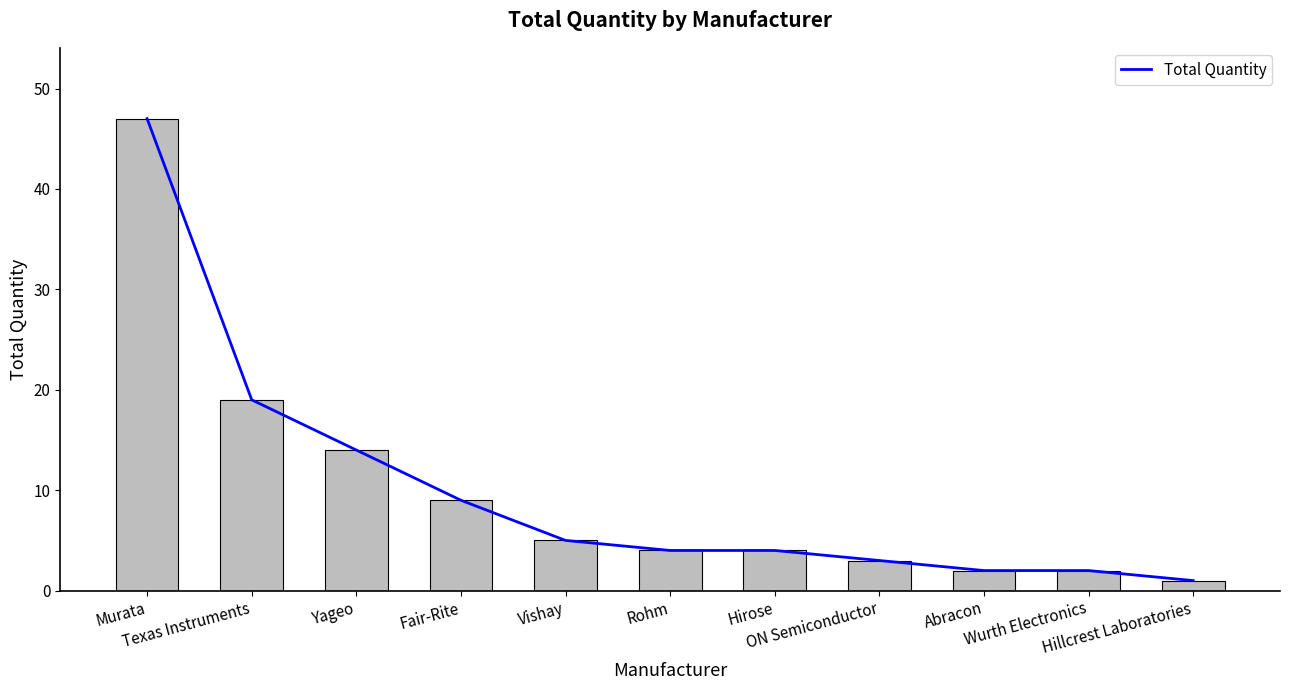

List the labels in order of value, smallest first.

Hillcrest Laboratories, Abracon, Wurth Electronics, ON Semiconductor, Rohm, Hirose, Vishay, Fair-Rite, Yageo, Texas Instruments, Murata